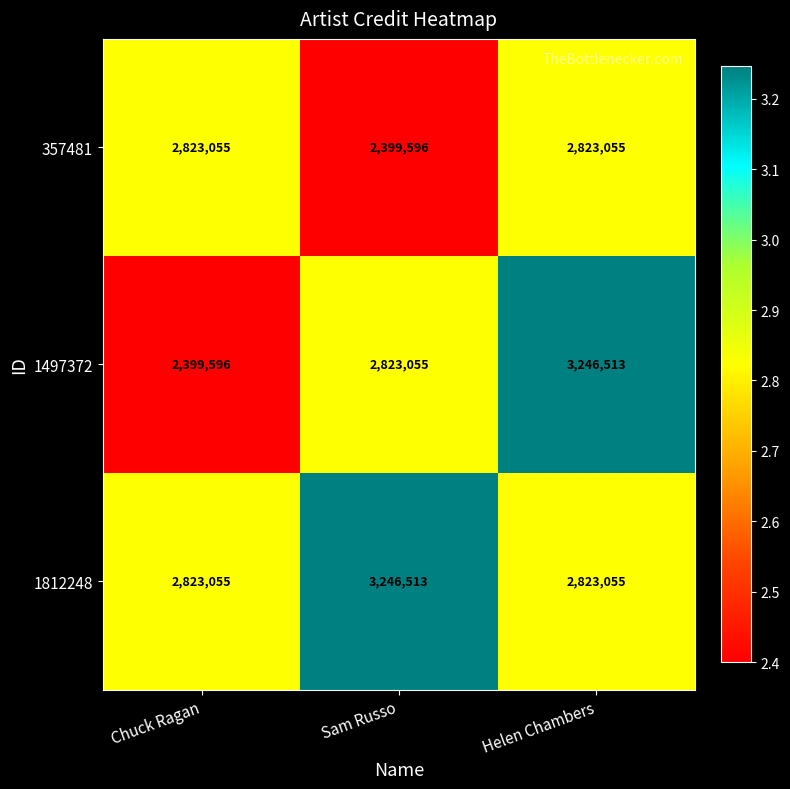

Reading right to left, extract all data points from this chart.

357481: Helen Chambers=2823055	Sam Russo=2399596	Chuck Ragan=2823055
1497372: Helen Chambers=3246513	Sam Russo=2823055	Chuck Ragan=2399596
1812248: Helen Chambers=2823055	Sam Russo=3246513	Chuck Ragan=2823055